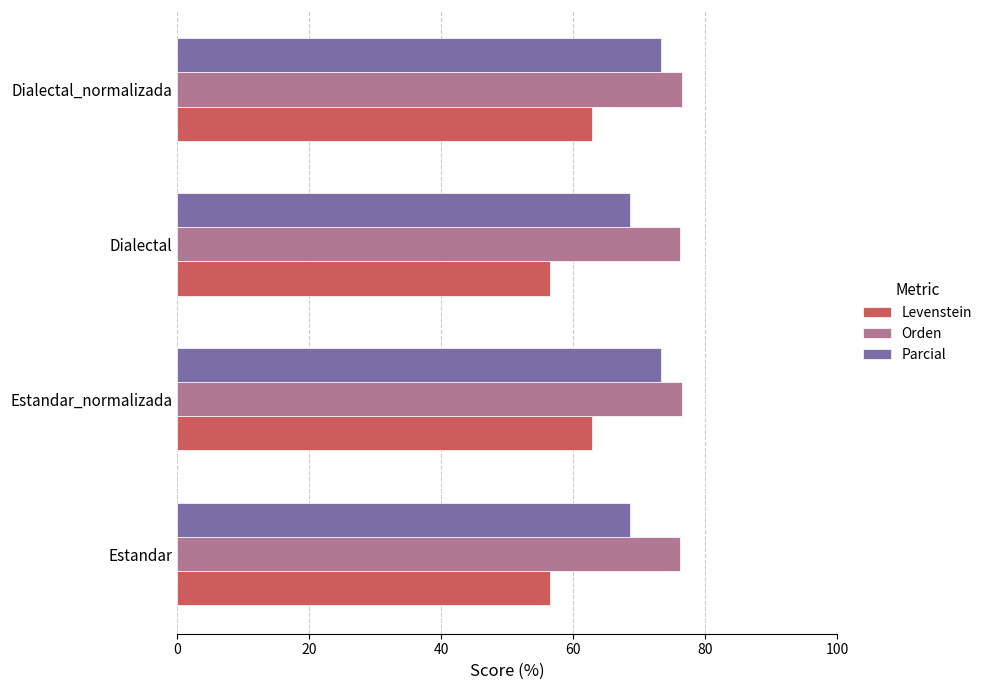

What is the sum of all Levenstein values?

238.7